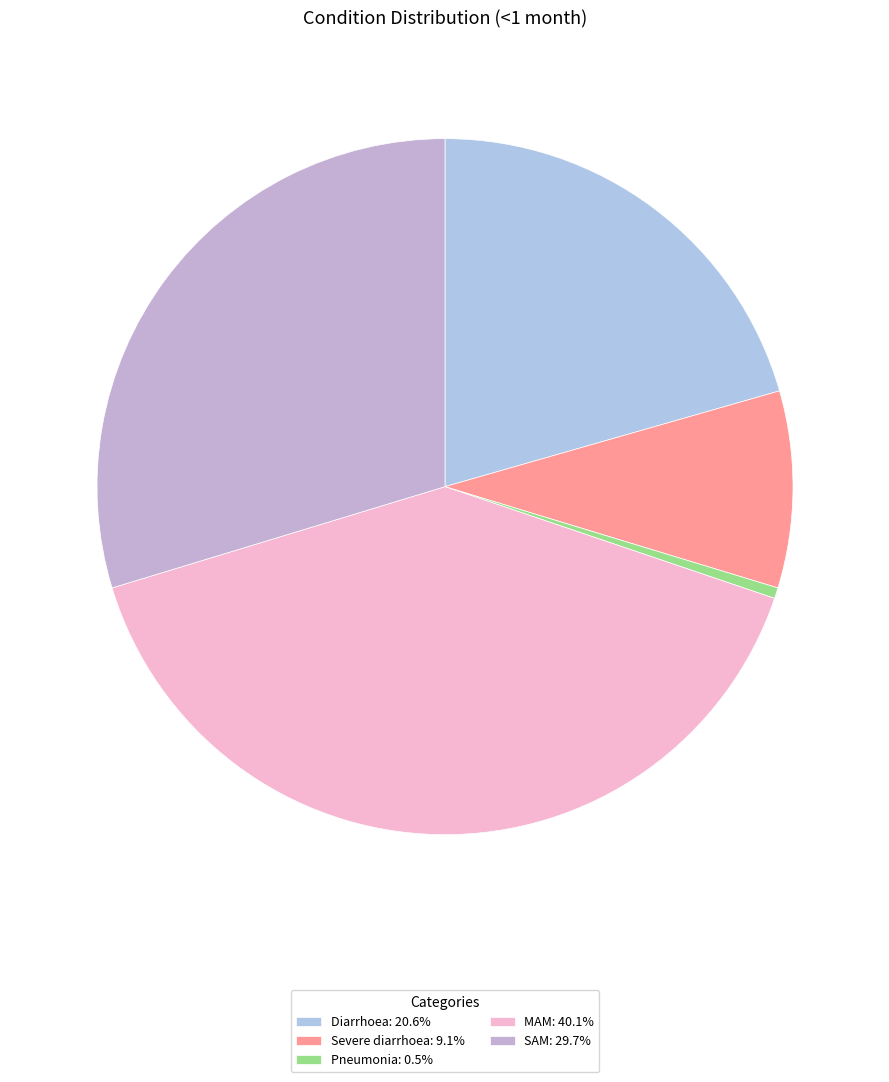

Does Pneumonia account for over 50% of the chart?

No